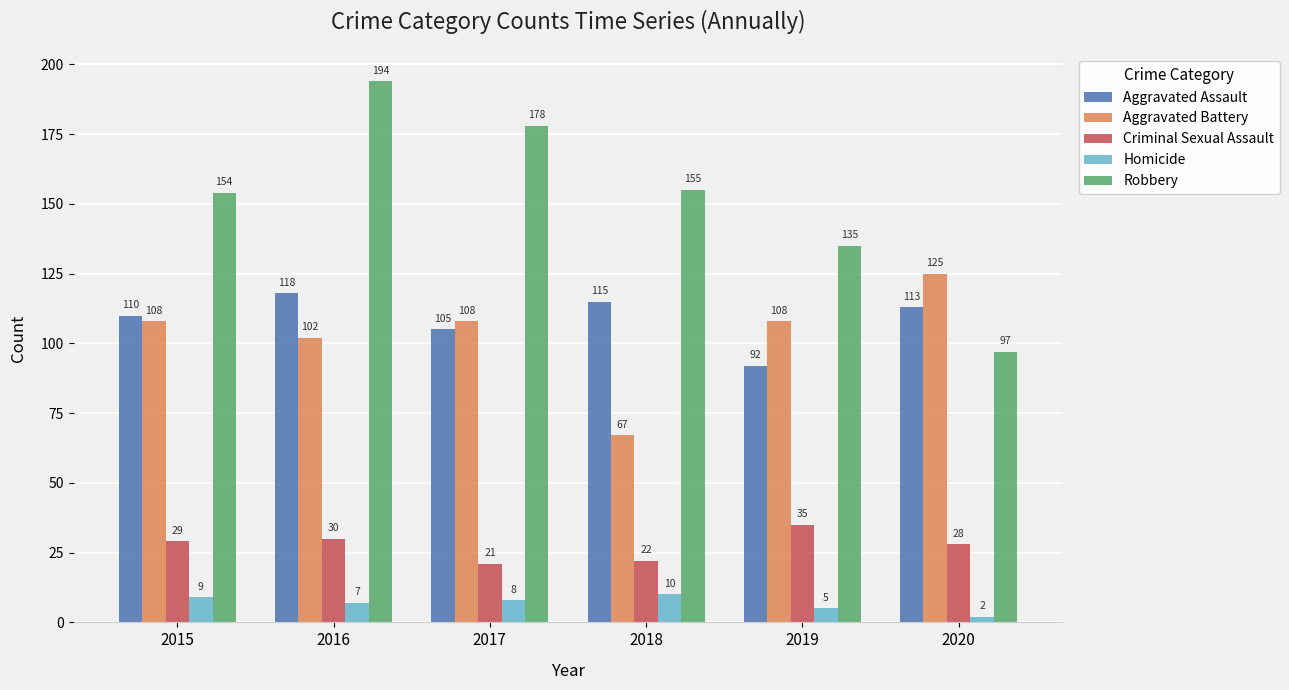

What is the sum of the Homicide values at 2019 and 2017?

13